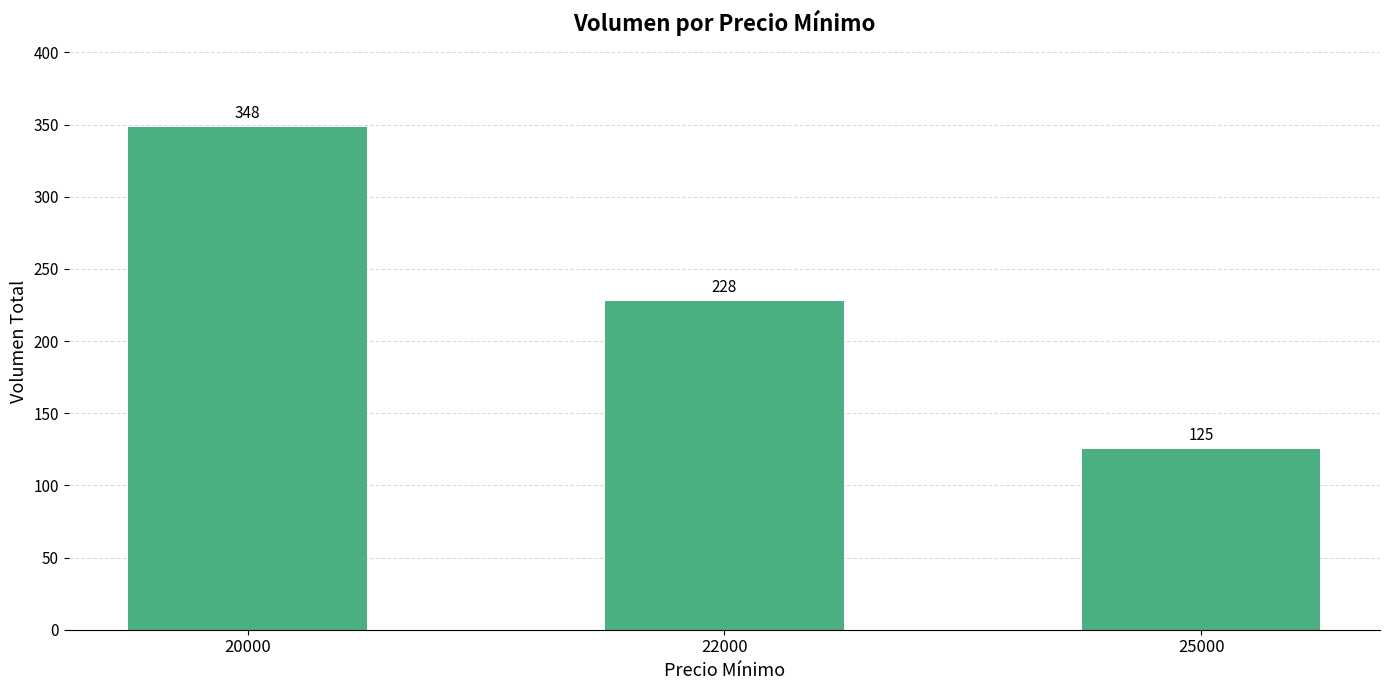

True or false: the data shows 348 at 20000.

True